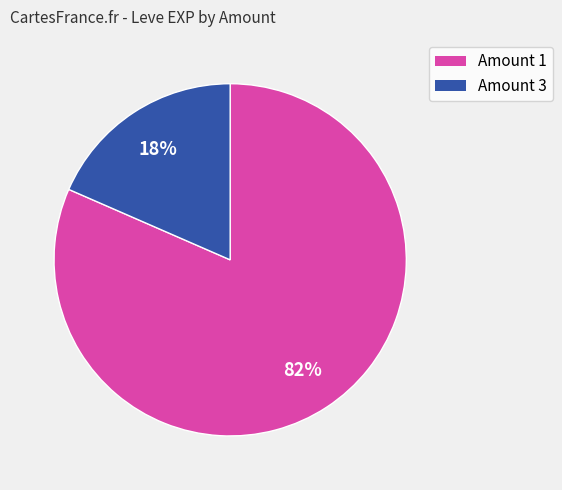

To the nearest percent, what is the average slice percentage?

50%